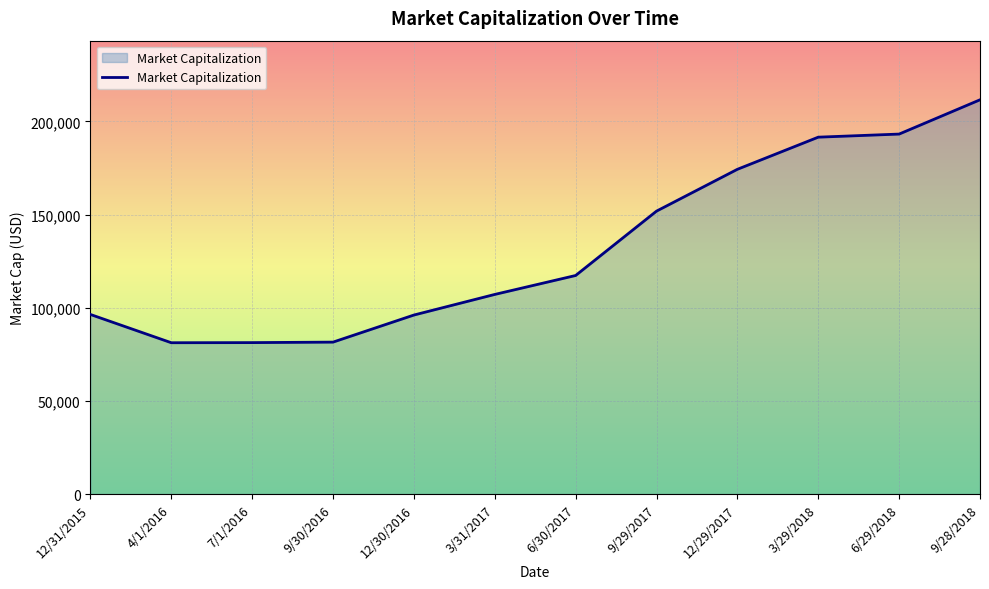

How many series are shown in this chart?

1